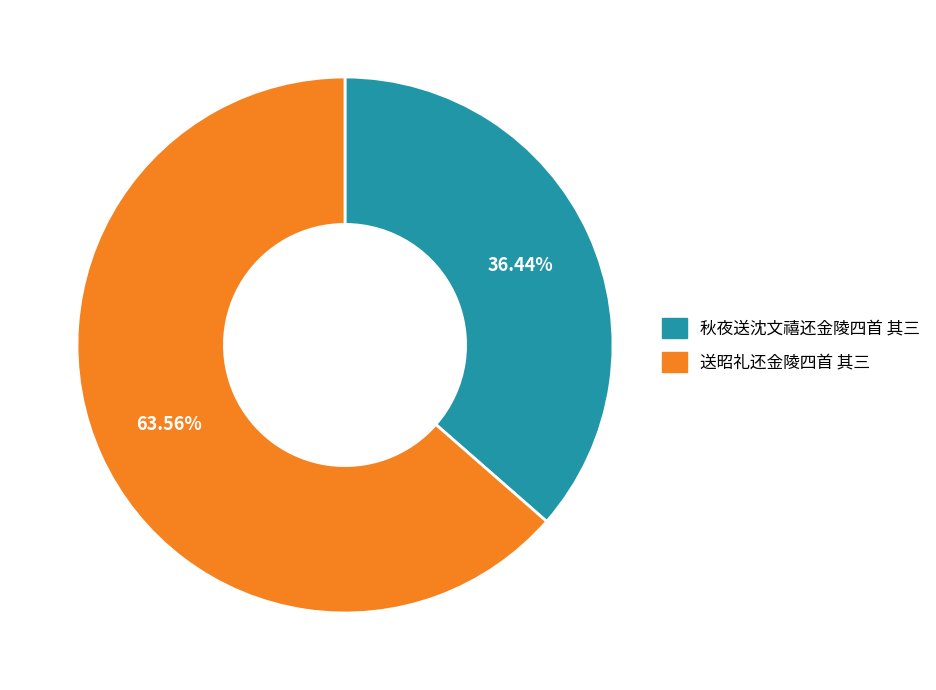

Which slice is the largest?

送昭礼还金陵四首 其三